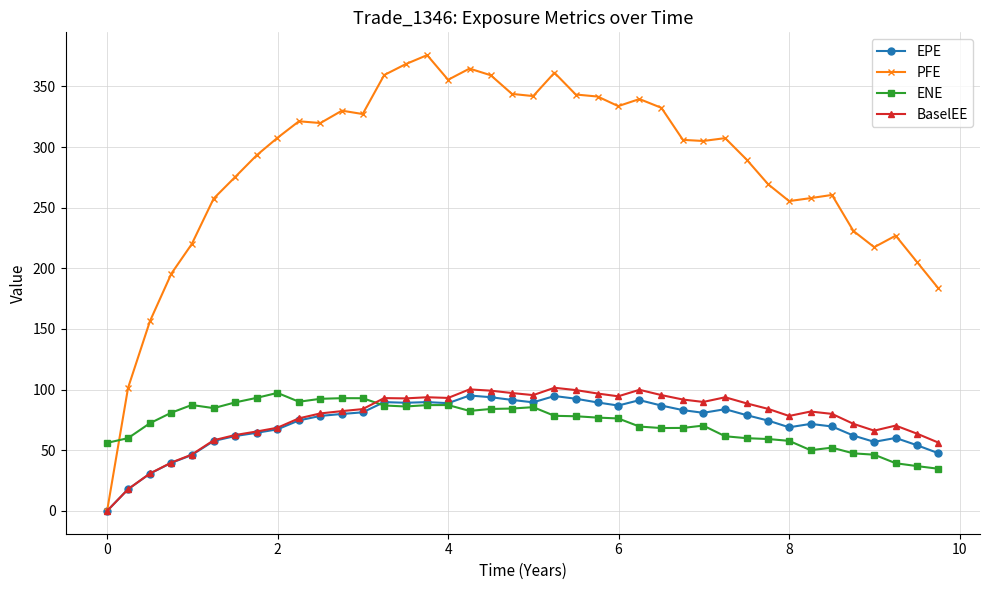

What is the value of the EPE point at the 12th from the left?

79.9